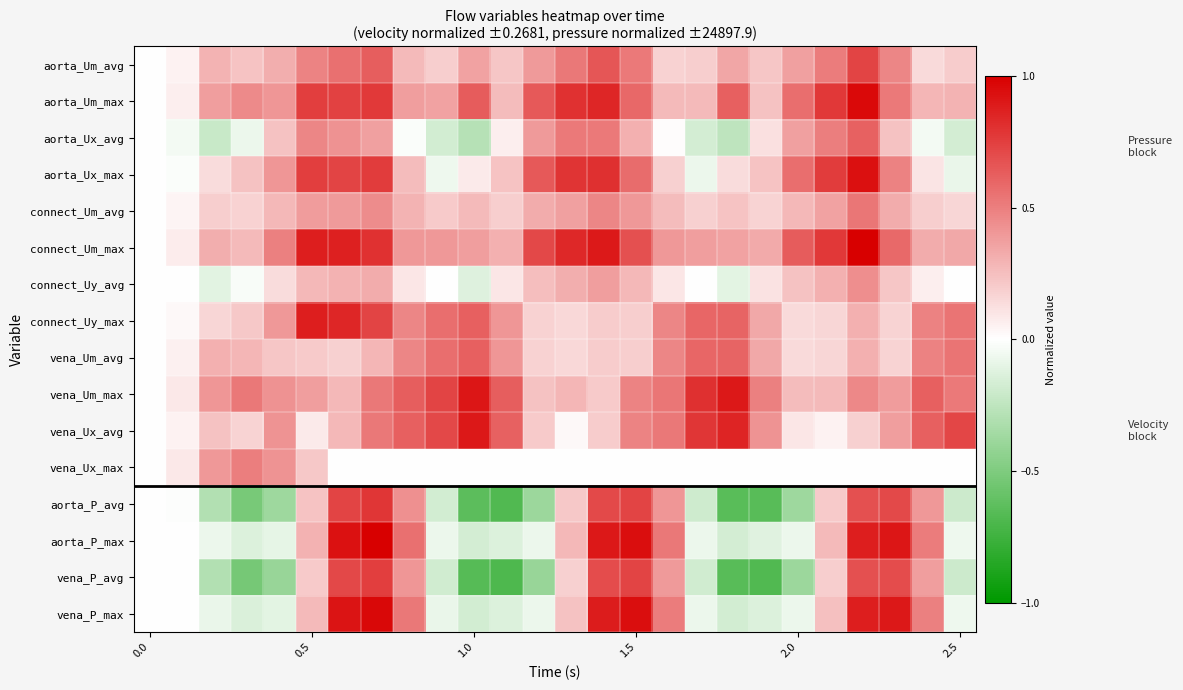

List the series in order of their peak value, lowest first.

connect_Uy_avg, vena_Ux_max, connect_Um_avg, aorta_Ux_avg, vena_Um_avg, aorta_Um_avg, vena_P_avg, aorta_P_avg, connect_Uy_max, vena_Ux_avg, vena_Um_max, aorta_Ux_max, aorta_Um_max, vena_P_max, connect_Um_max, aorta_P_max